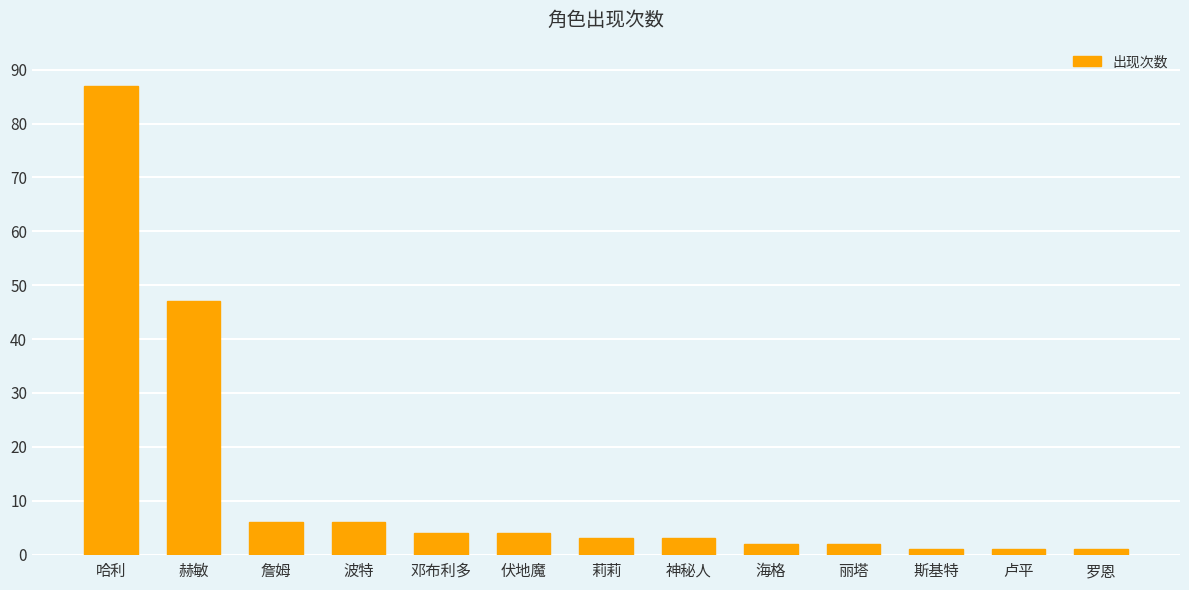

How many bars are there in total?

13